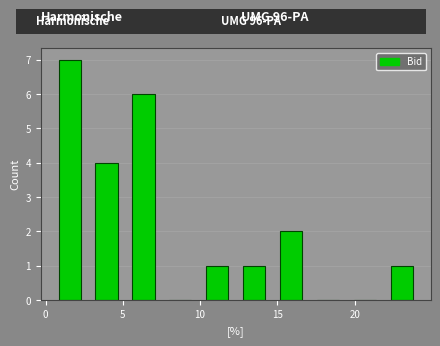

How tall is the bar that spans 22.0 to 24.5 on the x-axis? Neither the bar edges nor the heights are printed on the chart, so give them approximately, as read against the axes.

1